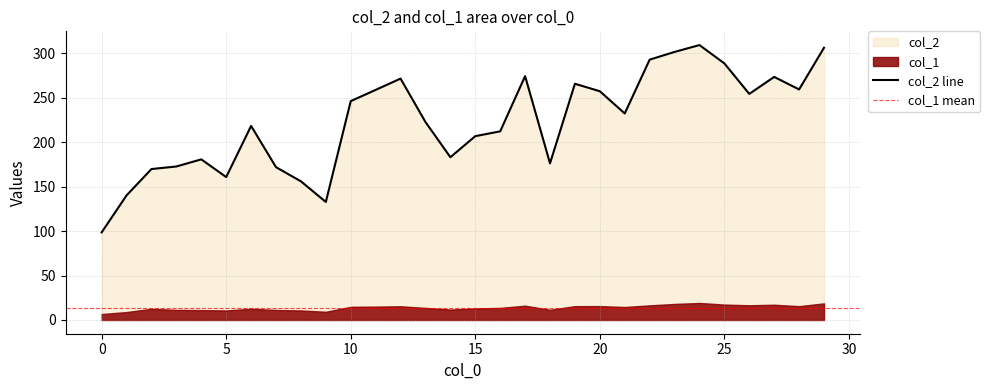

What is the value of the 23rd point from the left?

292.7